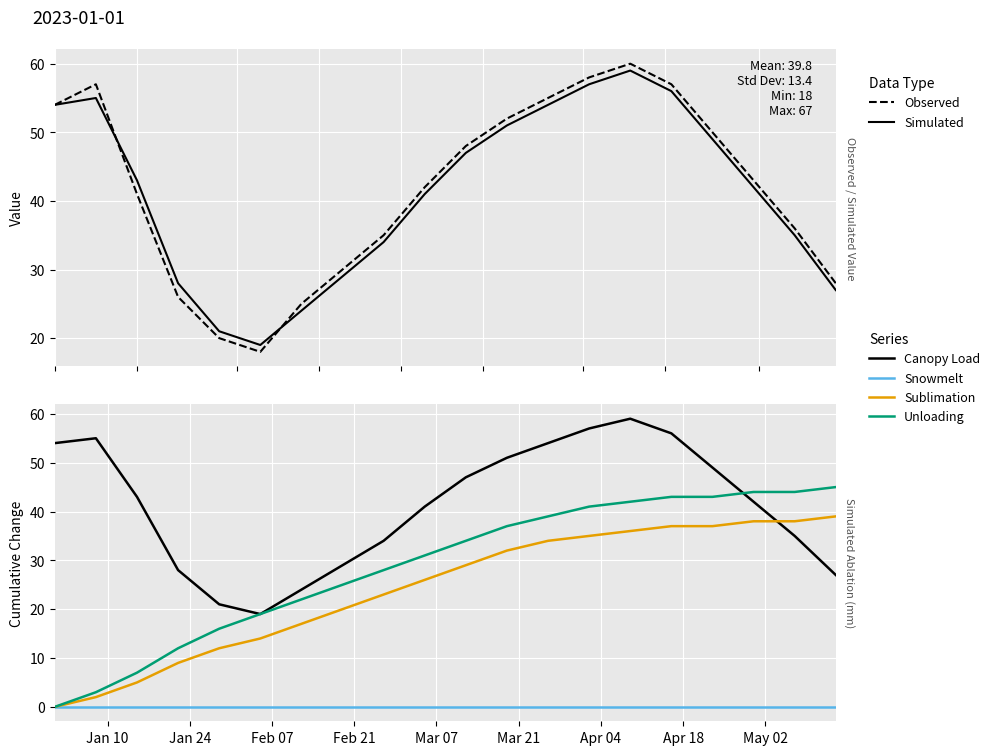

What is the difference between the second highest and second lowest values in the Observed series?

38